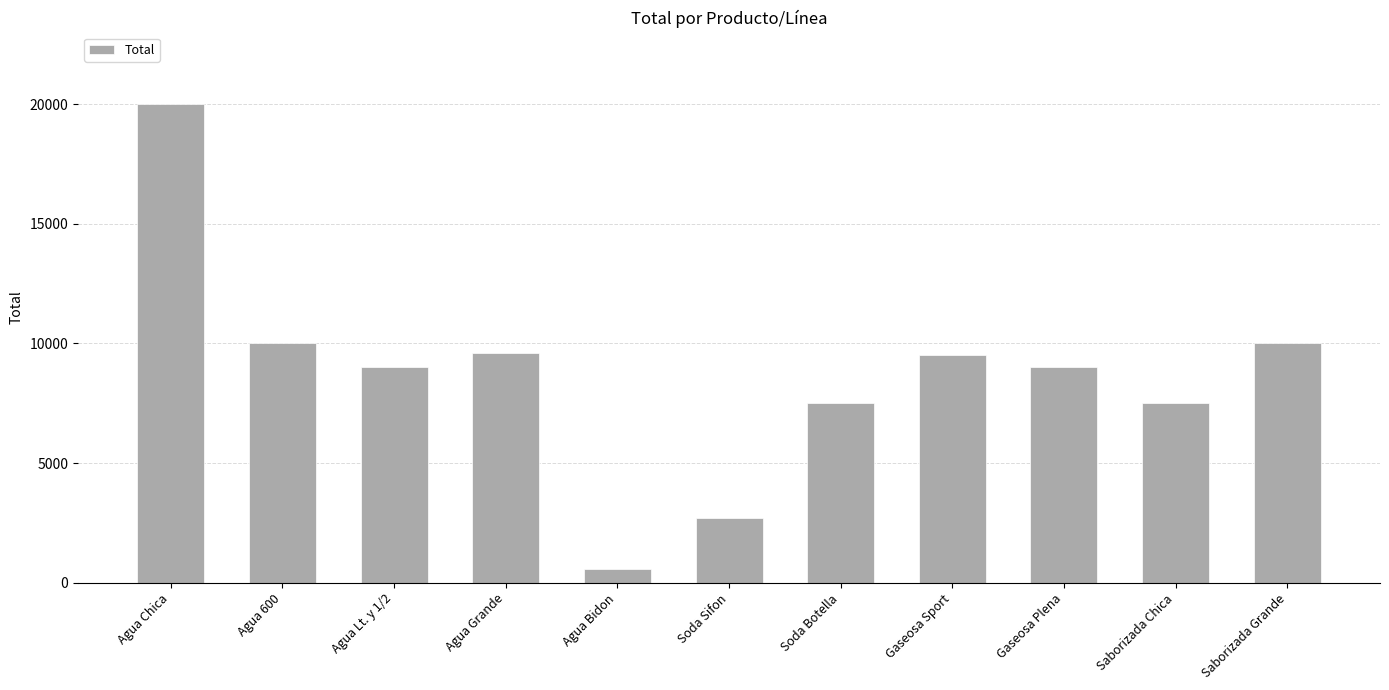

What is the average value?

8671